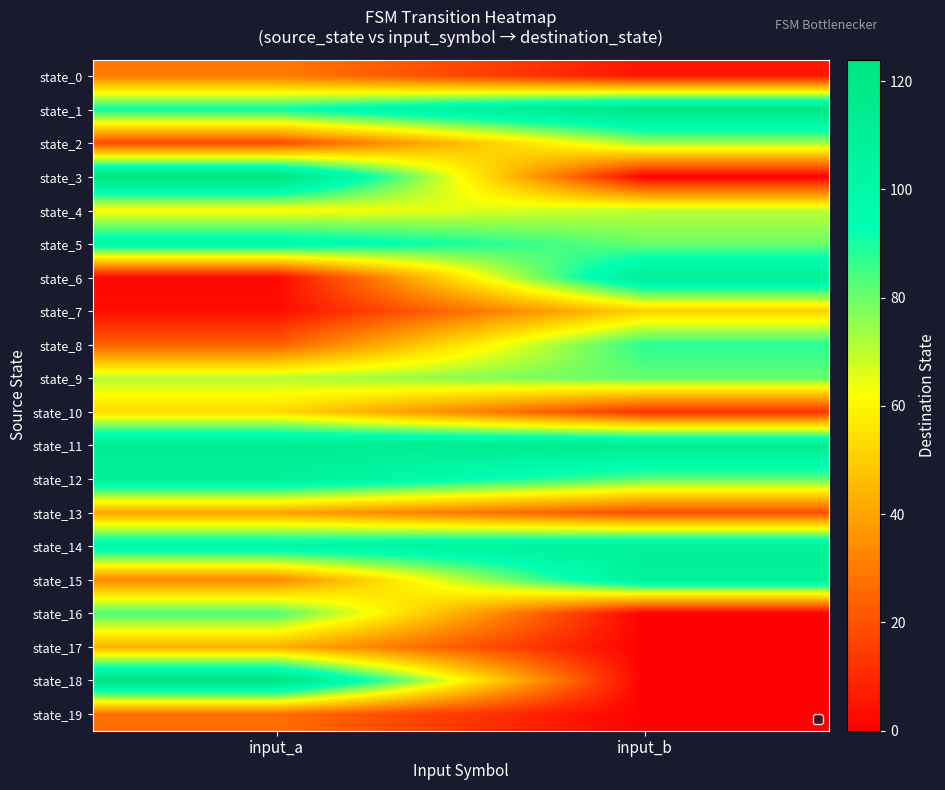

At which category is the sum across all series the highest?

input_a